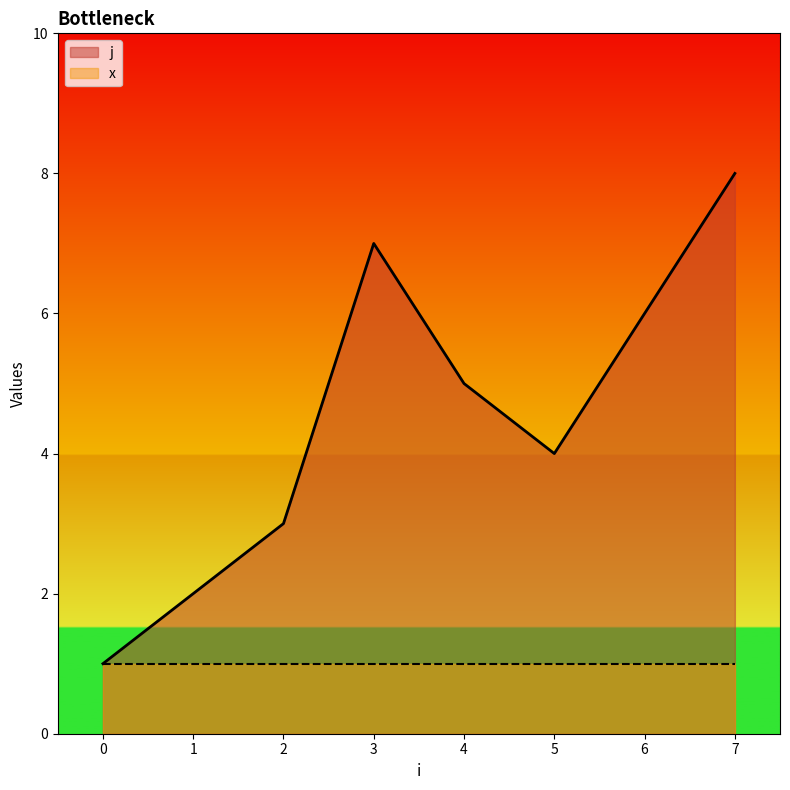

The x series shows 1 at 0. True or false?

True